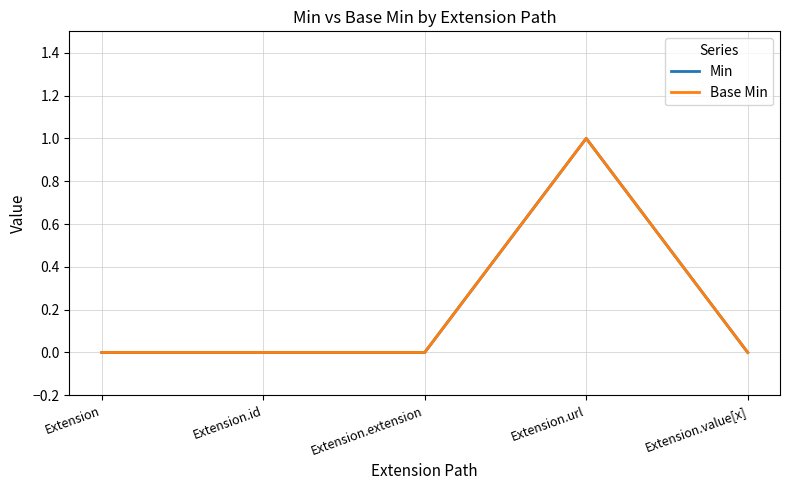

Is the value of Min at Extension.id greater than the value of Base Min at Extension.extension?

No